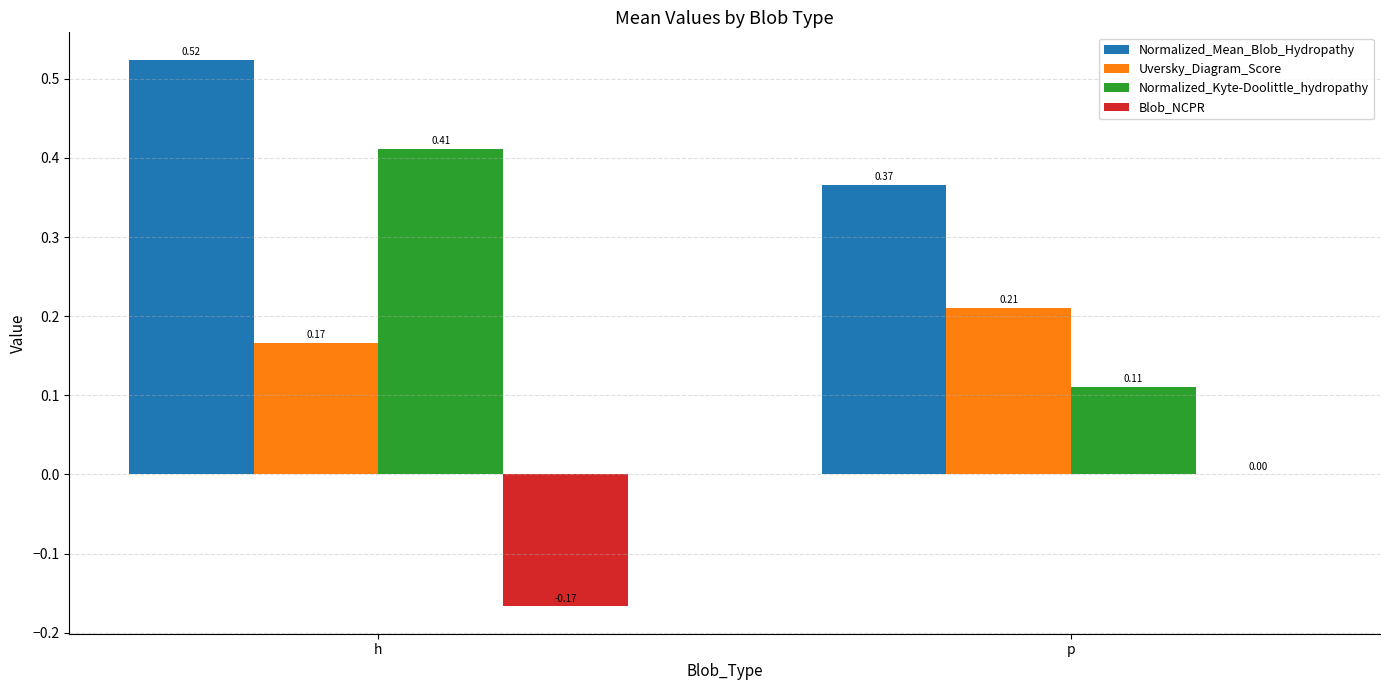

True or false: Blob_NCPR has a value of 0.1 at p.

False